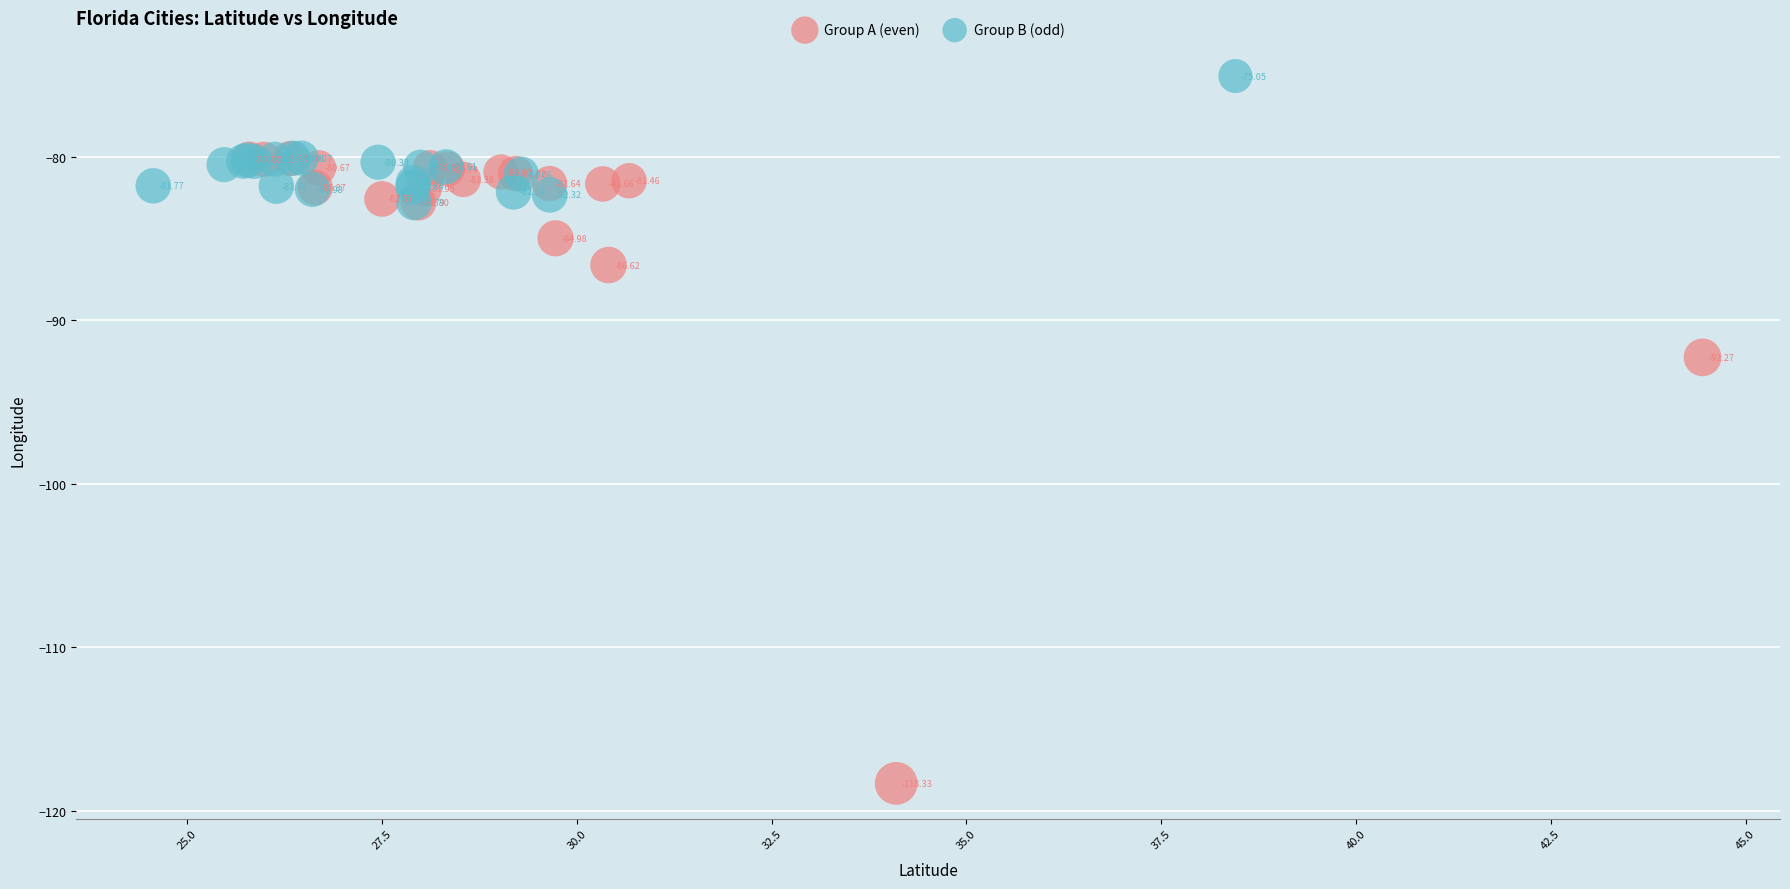

Which series has the widest spread of Y values?

Group A (even)